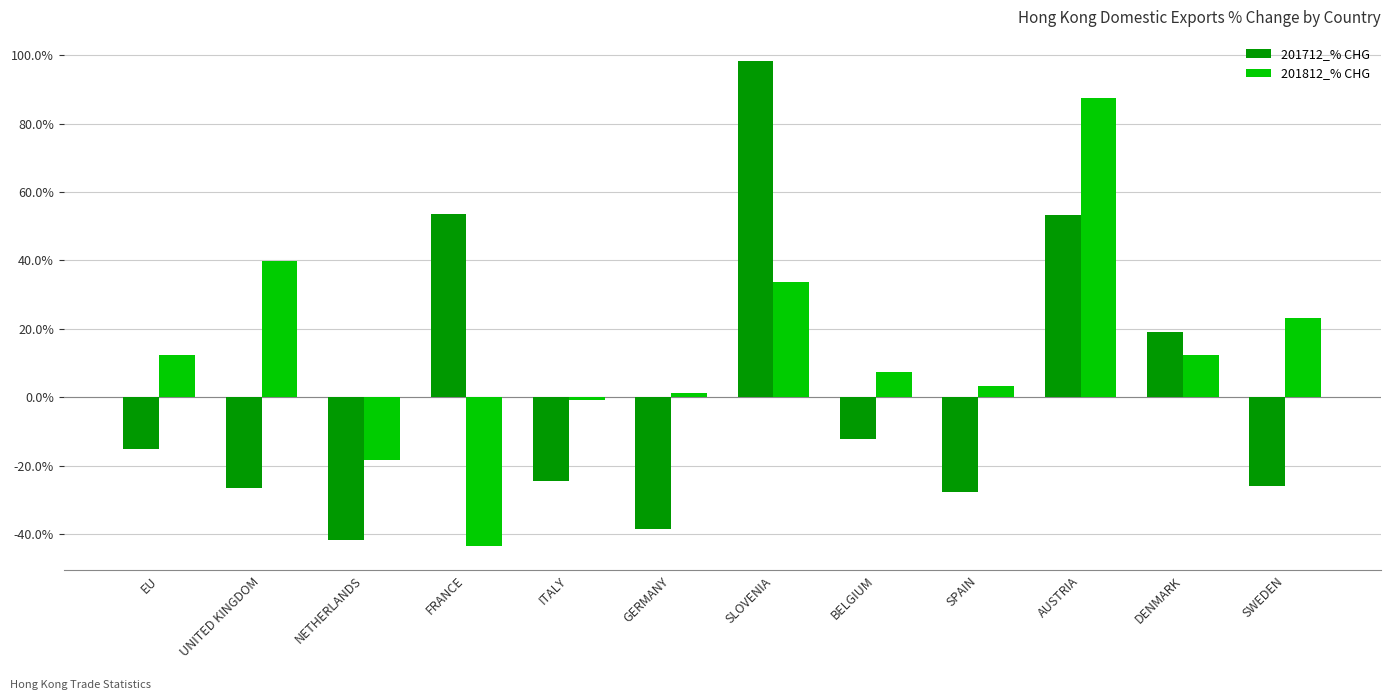

The 201812_% CHG series shows -43.6 at FRANCE. True or false?

True